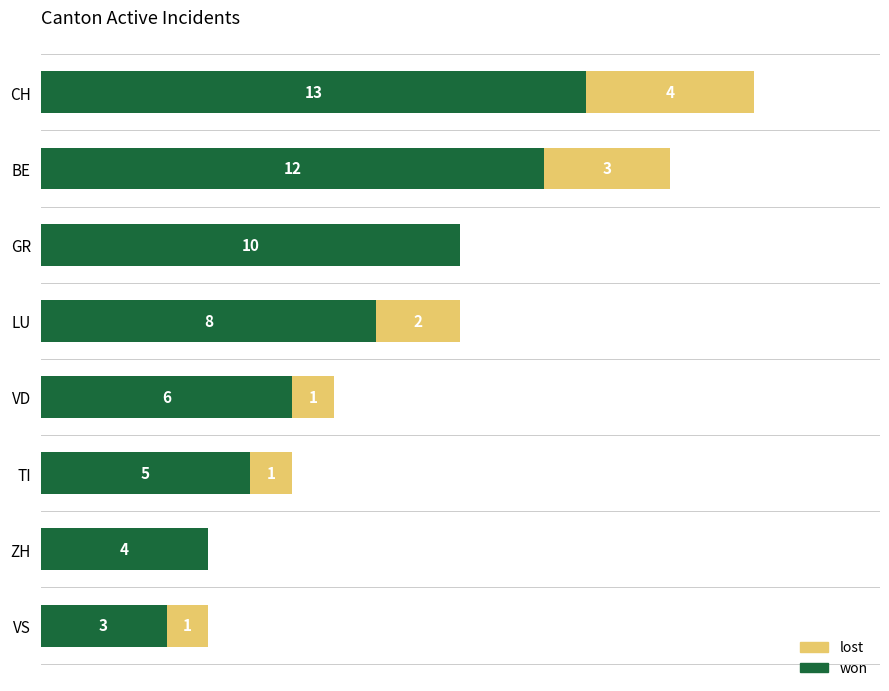

At which label does won reach its peak?

CH